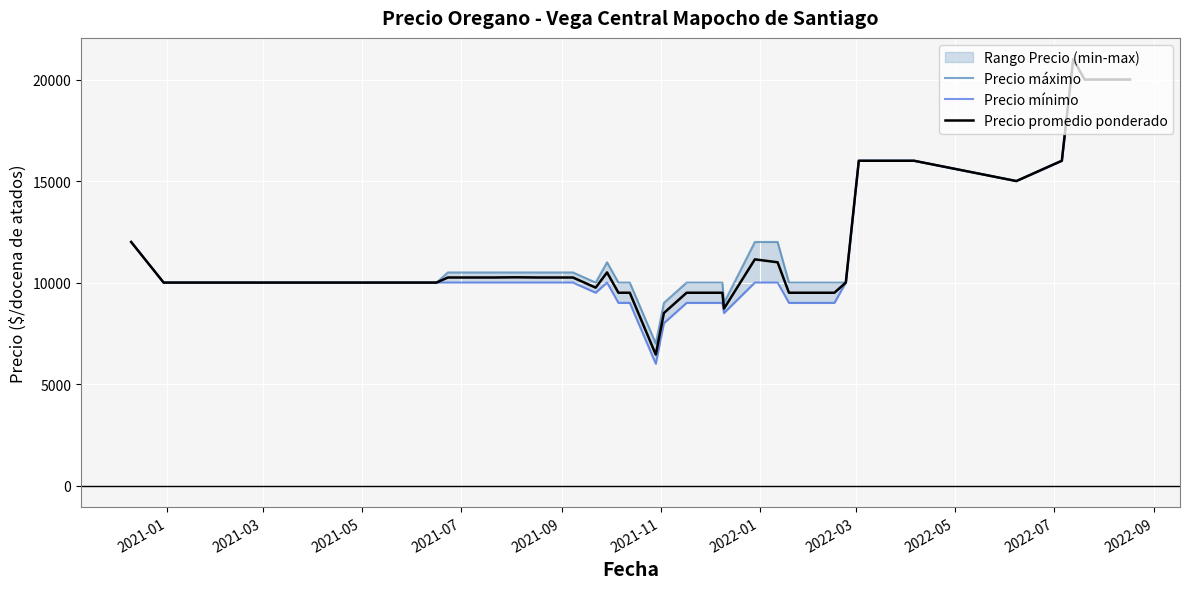

Reading right to left, transcribe all the data shown in this chart.

Precio máximo: 20000	20000	20000	20000	20000	21000	16000	15000	16000	16000	16000	10000	10000	10000	10000	10000	12000	12000	9000	10000	10000	9000	7000	10000	10000	11000	10000	10500	10500	10500	10500	10500	10500	10500	10000	10000	10000	10000	10000	12000
Precio mínimo: 20000	20000	20000	20000	20000	21000	16000	15000	16000	16000	16000	10000	9000	9000	9000	9000	10000	10000	8500	9000	9000	8000	6000	9000	9000	10000	9500	10000	10000	10000	10000	10000	10000	10000	10000	10000	10000	10000	10000	12000
Precio promedio ponderado: 20000	20000	20000	20000	20000	21000	16000	15000	16000	16000	16000	10000	9500	9500	9500	9500	11000	11143	8719	9500	9500	8500	6455	9500	9500	10500	9750	10250	10250	10250	10260	10250	10250	10250	10000	10000	10000	10000	10000	12000